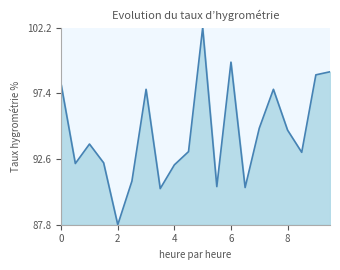

How many lines are shown in the chart?

1